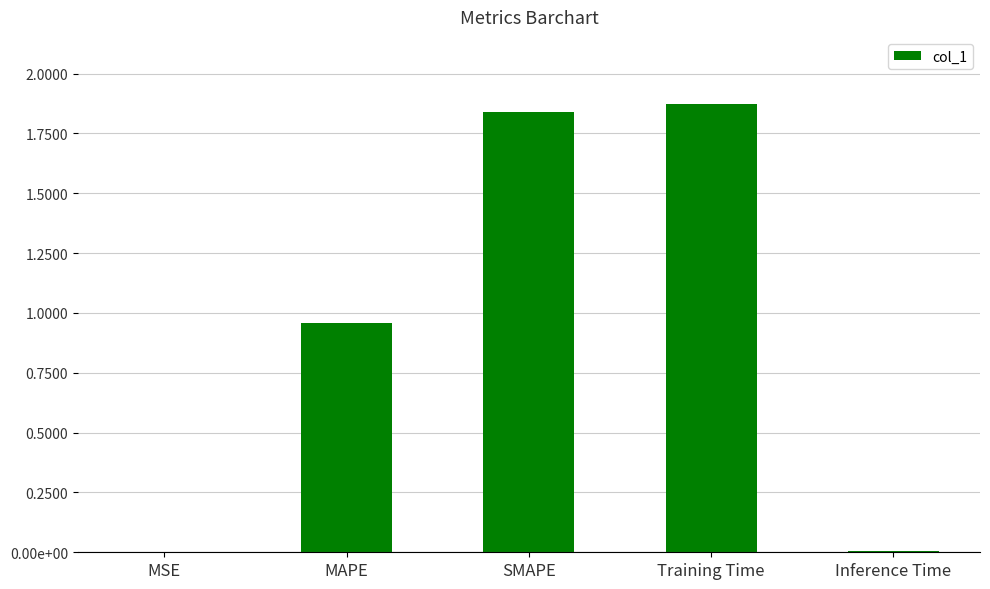

What is the label of the 4th bar from the right?

MAPE